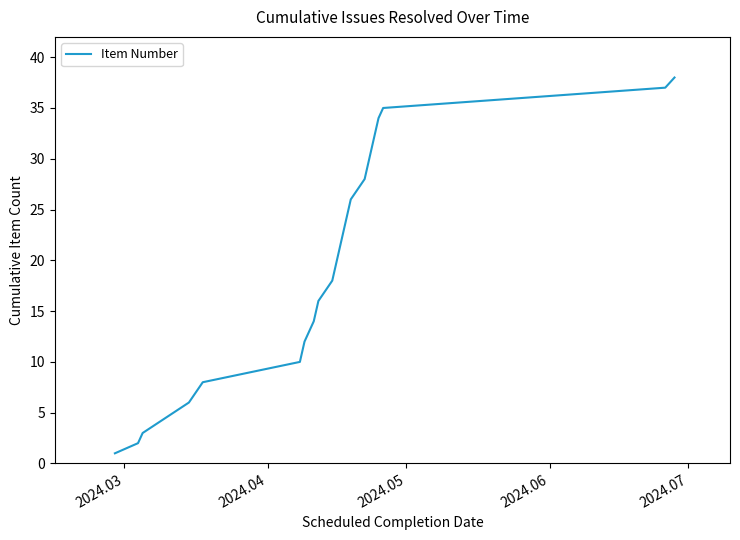

What is the greatest value displayed?

38